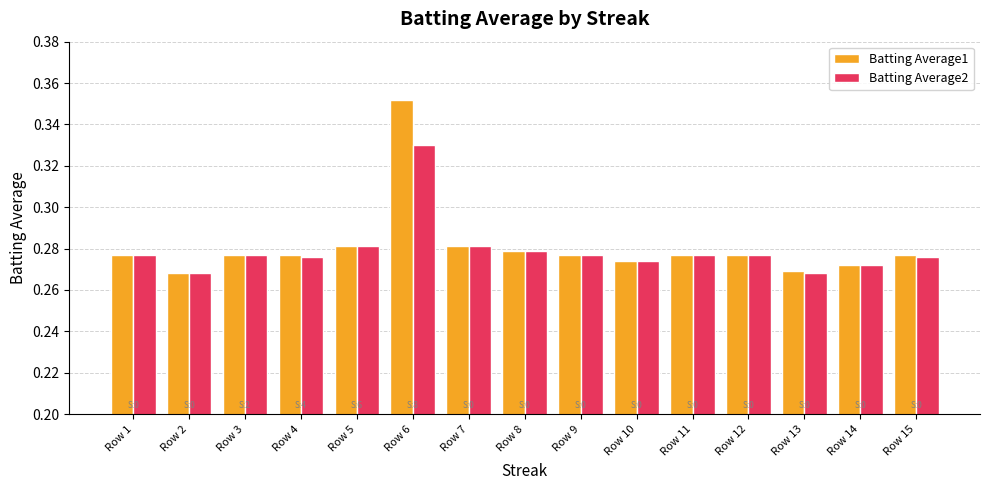

Which category has the highest value in the Batting Average2 series?

Row 6